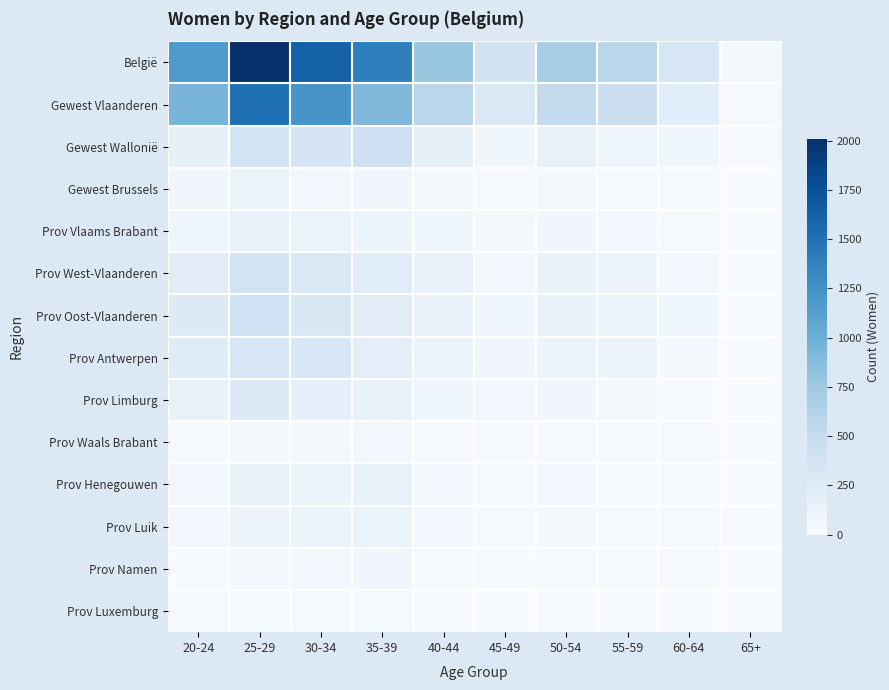

What is the greatest value displayed?

2009